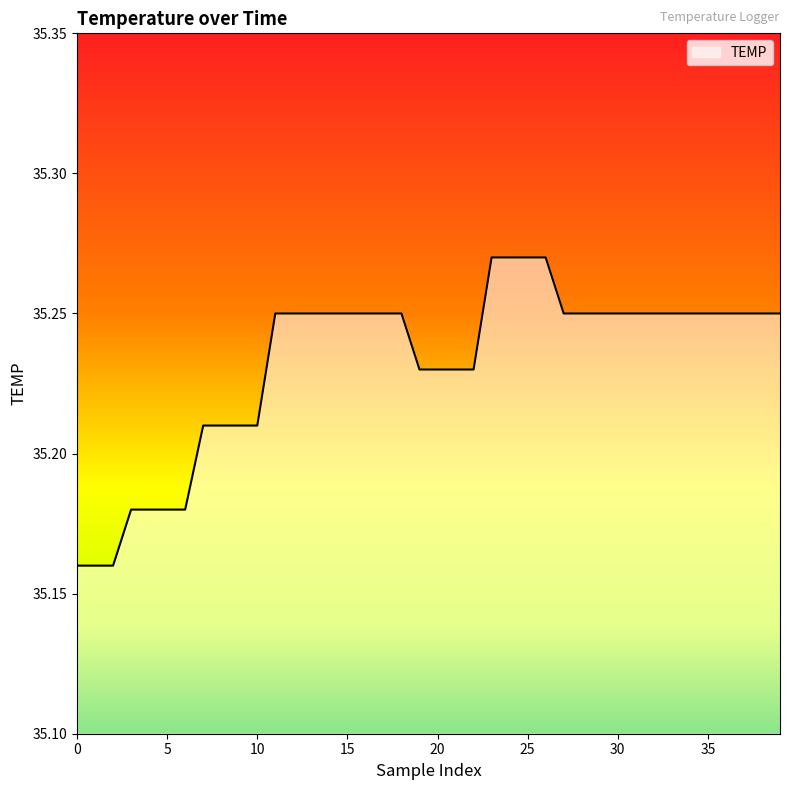

Reading right to left, transcribe all the data shown in this chart.

35.2	35.2	35.2	35.2	35.2	35.2	35.2	35.2	35.2	35.2	35.2	35.2	35.2	35.3	35.3	35.3	35.3	35.2	35.2	35.2	35.2	35.2	35.2	35.2	35.2	35.2	35.2	35.2	35.2	35.2	35.2	35.2	35.2	35.2	35.2	35.2	35.2	35.2	35.2	35.2